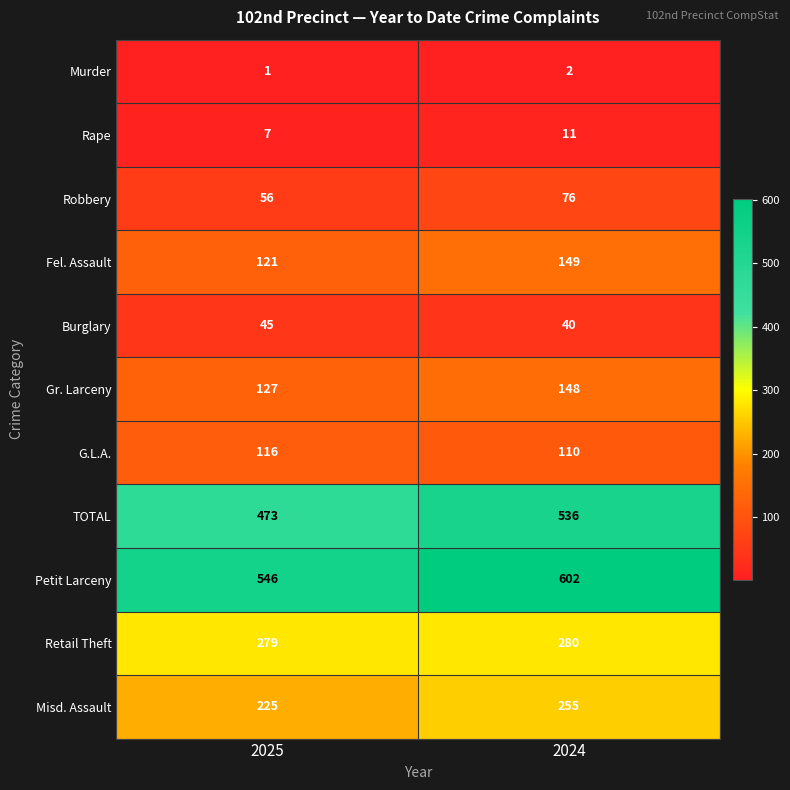

Is the value of Robbery at 2024 greater than the value of Fel. Assault at 2025?

No